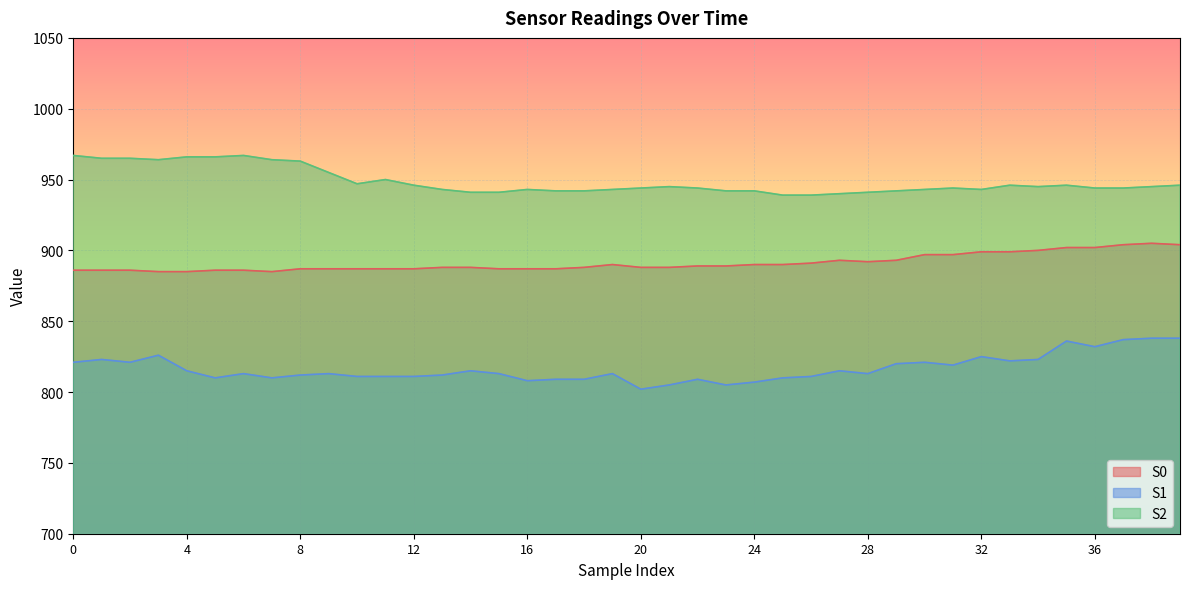

List the series in order of their overall mean, highest first.

S2, S0, S1